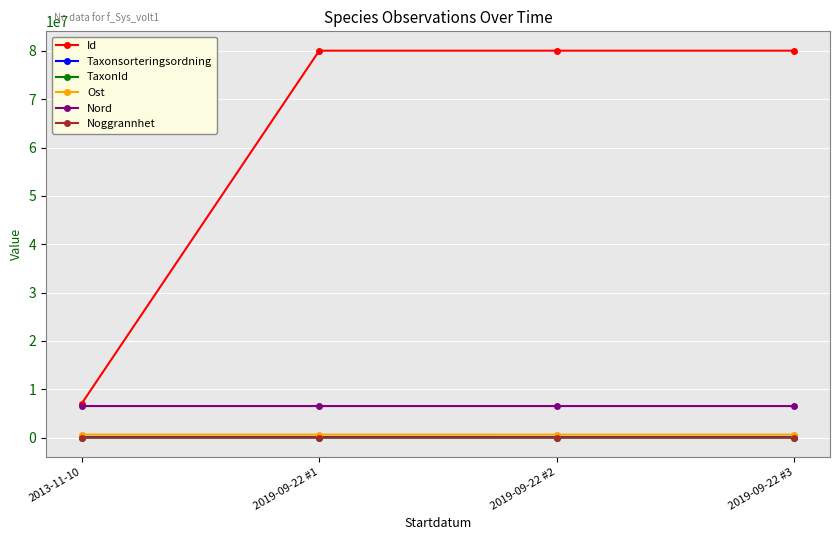

Which series changed the most between 2013-11-10 and 2019-09-22 #3?

Id